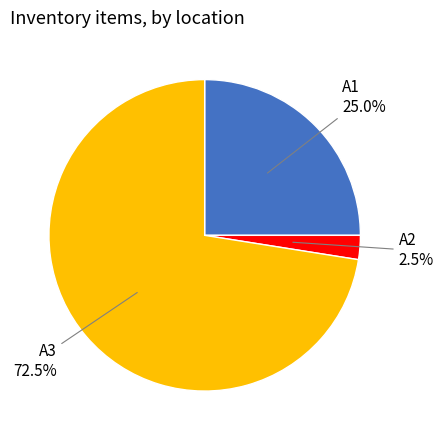

How many slices are in this pie chart?

3